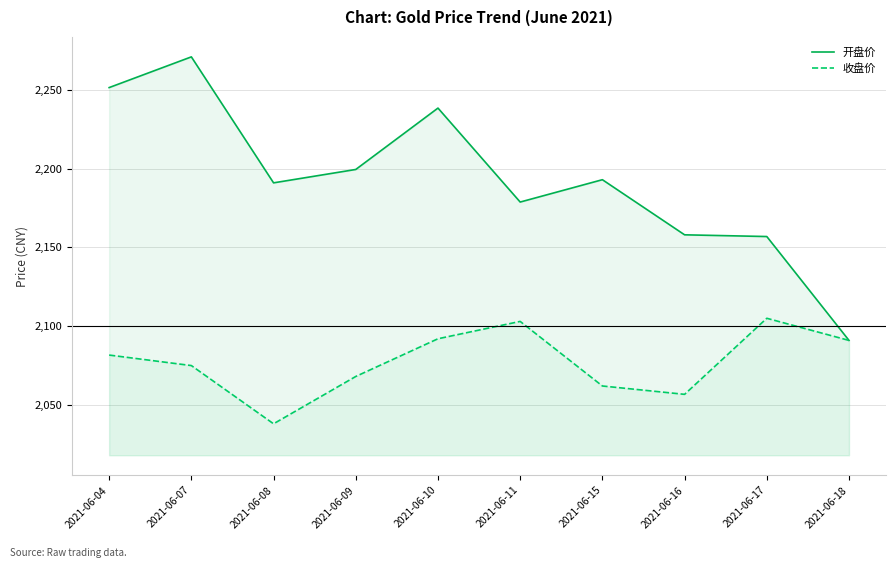

List the labels in order of 收盘价 value, largest first.

2021-06-17, 2021-06-11, 2021-06-10, 2021-06-18, 2021-06-04, 2021-06-07, 2021-06-09, 2021-06-15, 2021-06-16, 2021-06-08